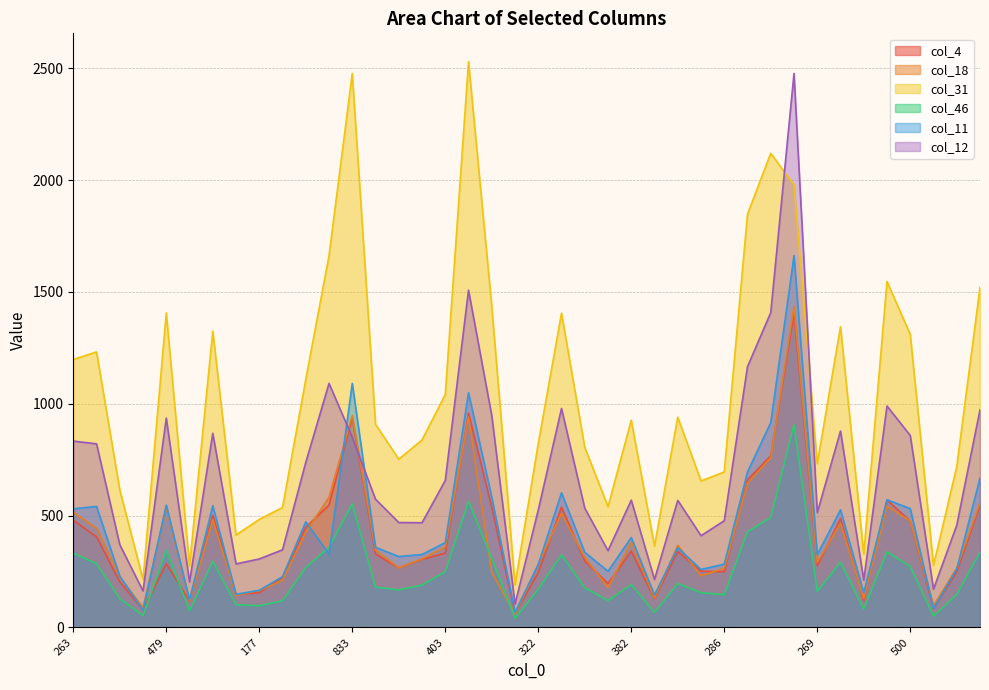

Which series has the largest total across all categories?

col_31